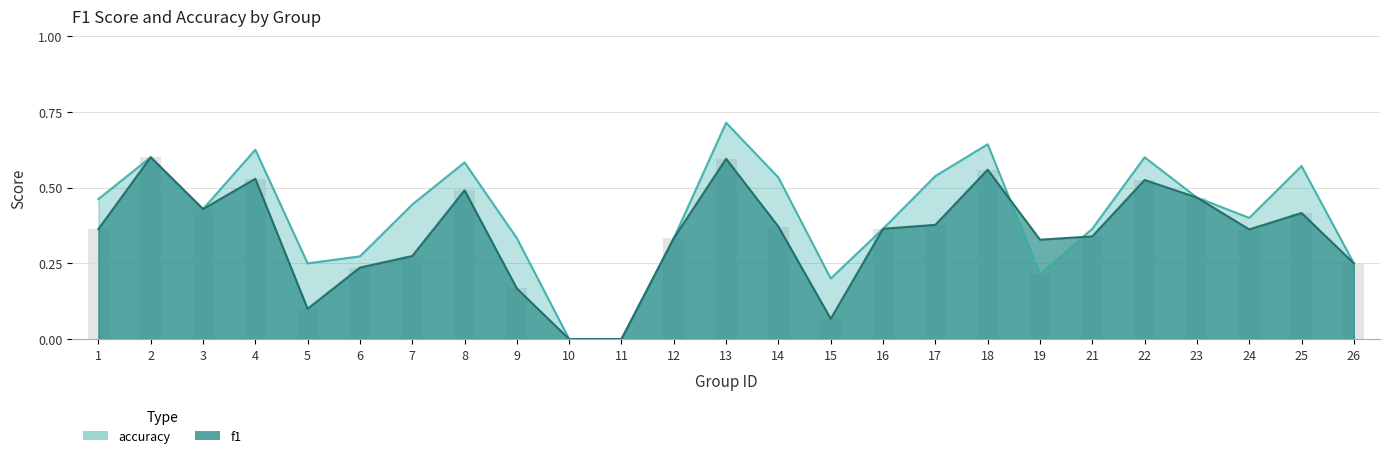

What is the difference between the maximum and minimum values in the f1 series?

0.6